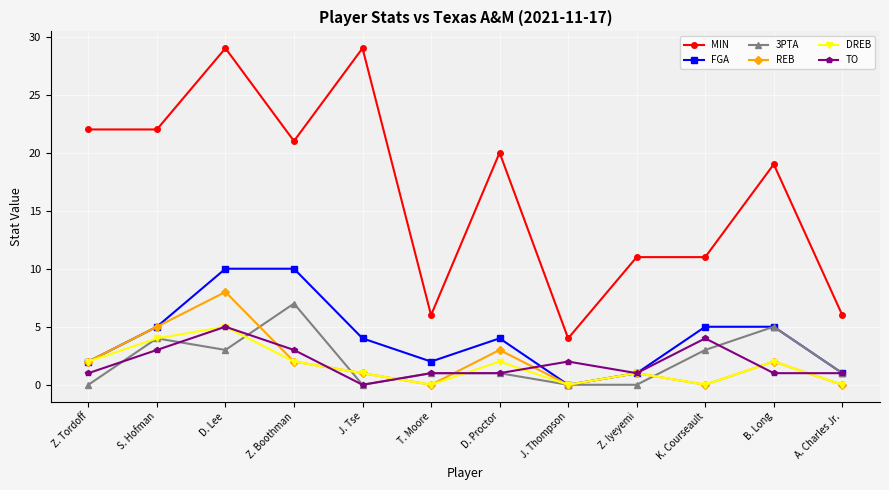

After their last crossing, which series has the higher values: DREB or TO?

TO